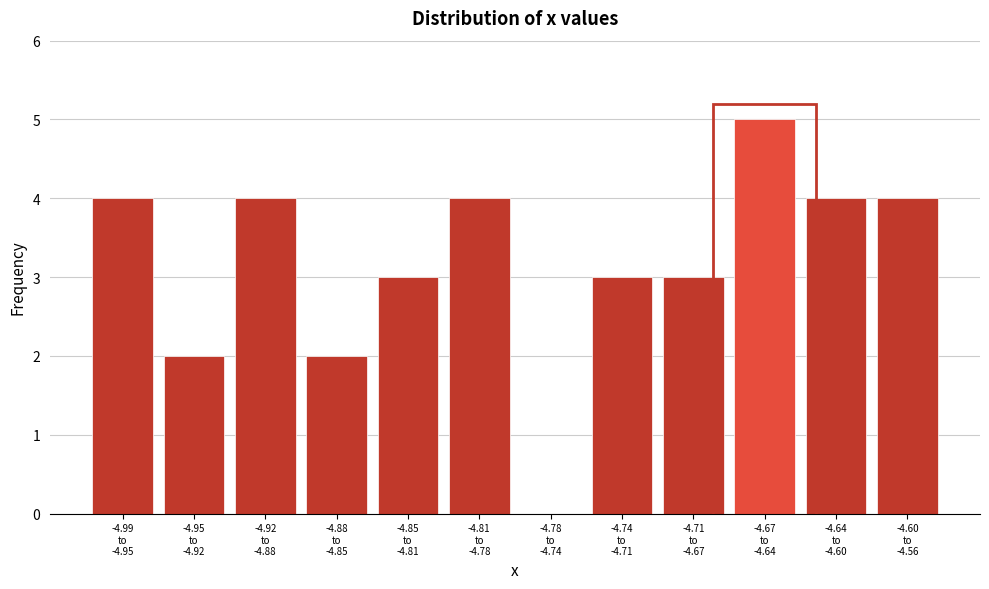

What is the sum of all values?

38